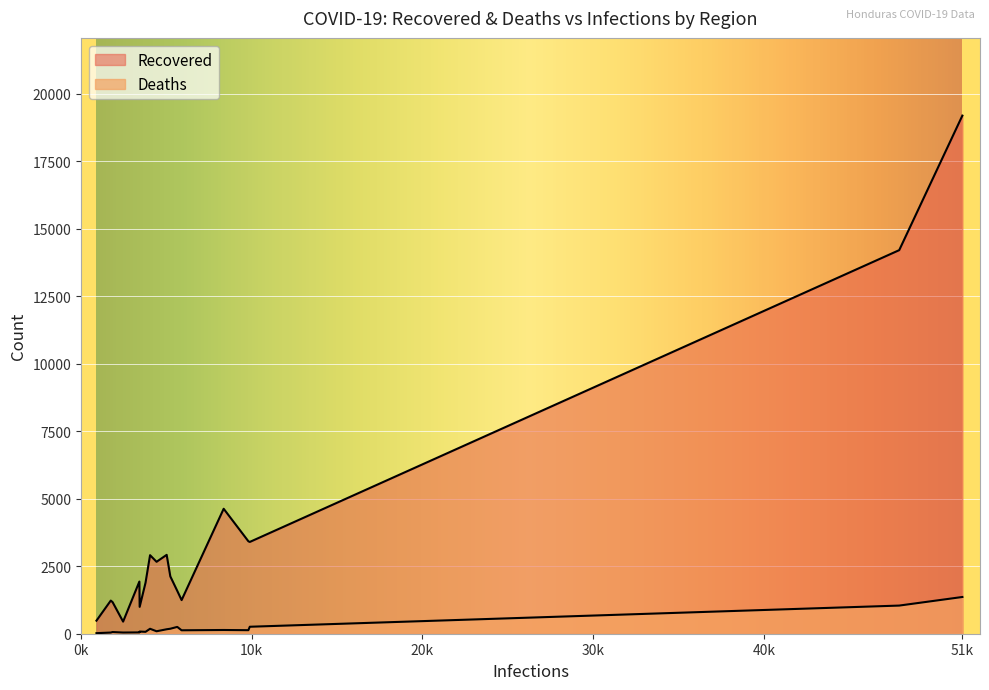

What is the highest value of the Deaths series?

1360